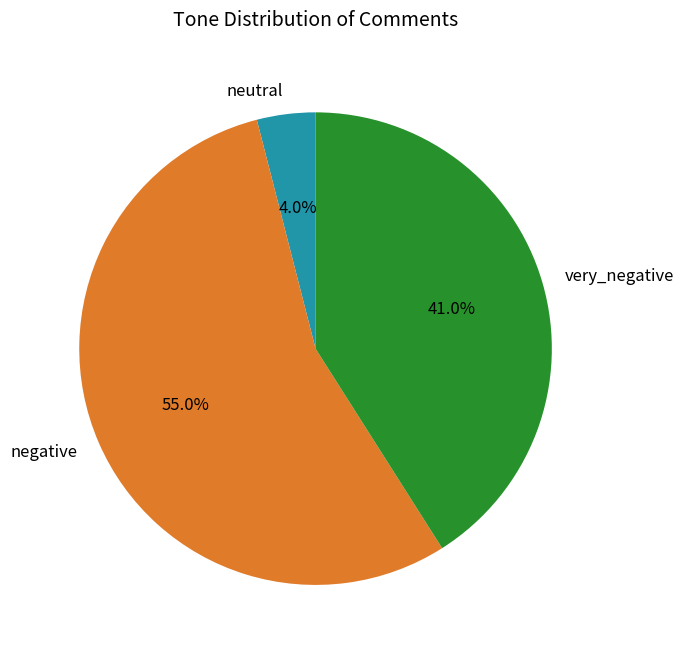

Does very_negative account for over 50% of the chart?

No